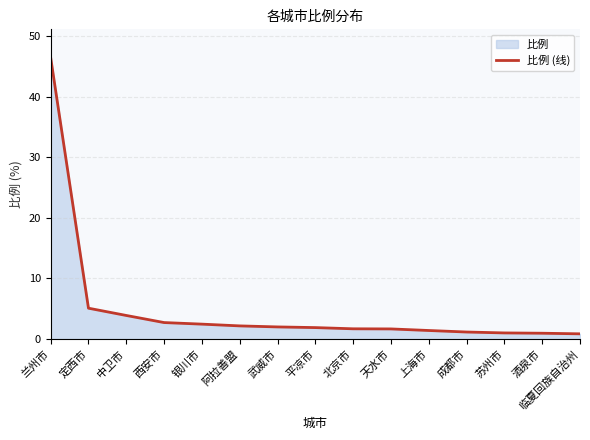

What is the value of the 3rd point from the left?

3.9